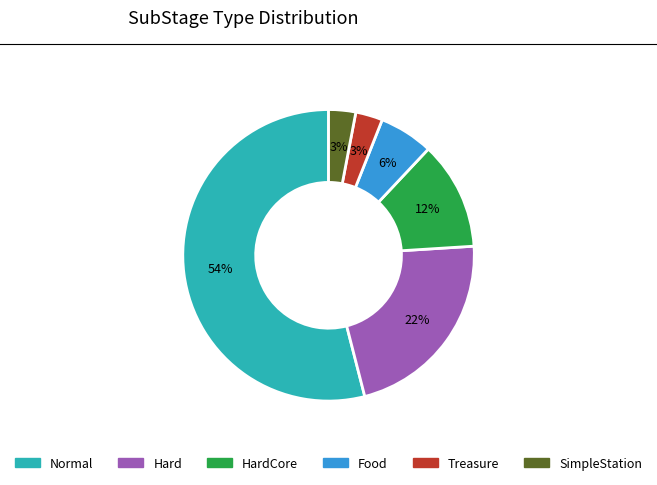

How many slices are in this pie chart?

6